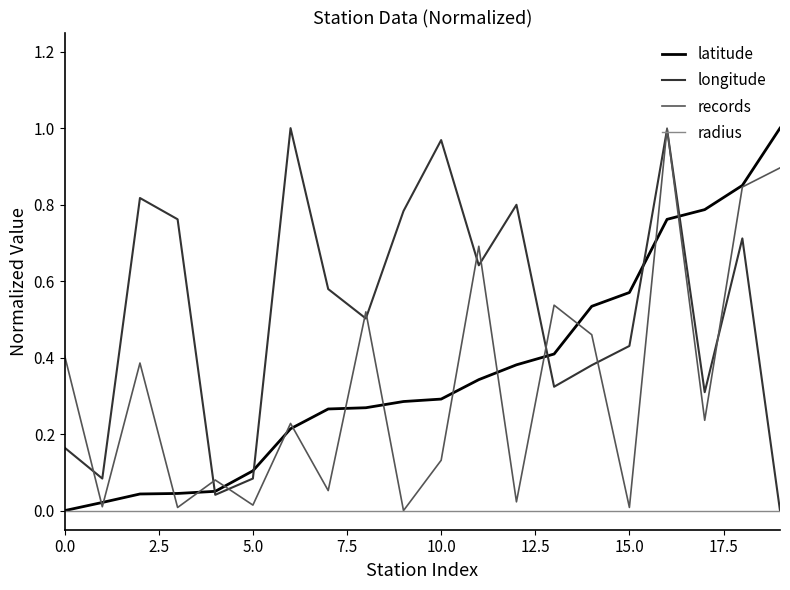

Which series has the largest total across all categories?

longitude